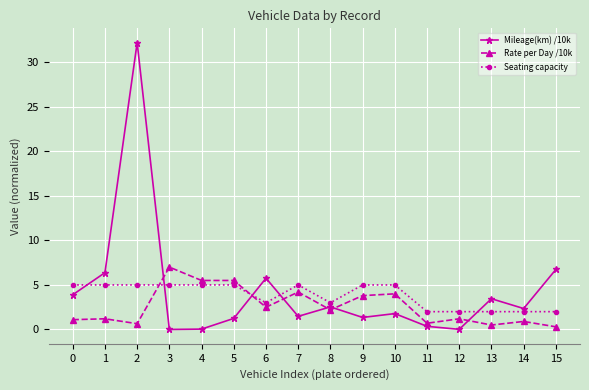

Which series has the largest range (max minus min)?

Mileage(km) /10k